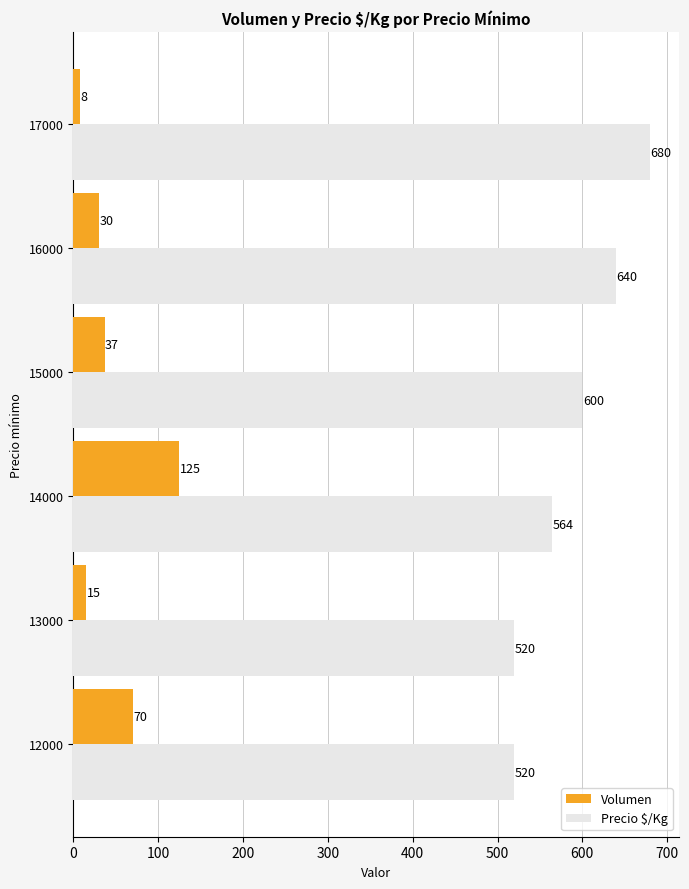

What is the highest value of the Volumen series?

125